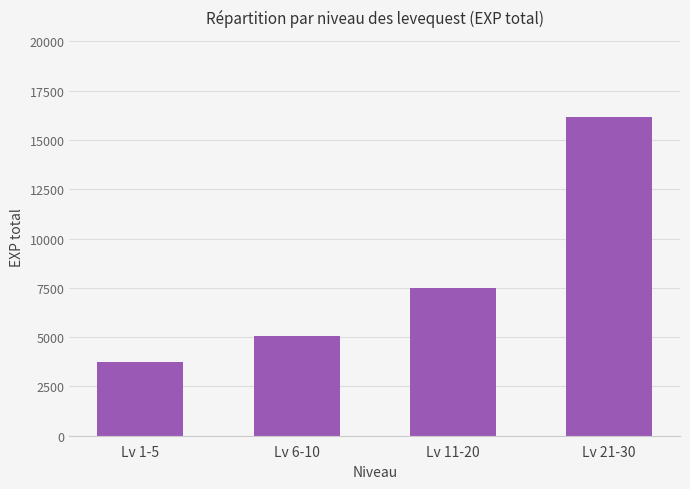

The chart shows a value of 5040 at Lv 6-10. True or false?

True